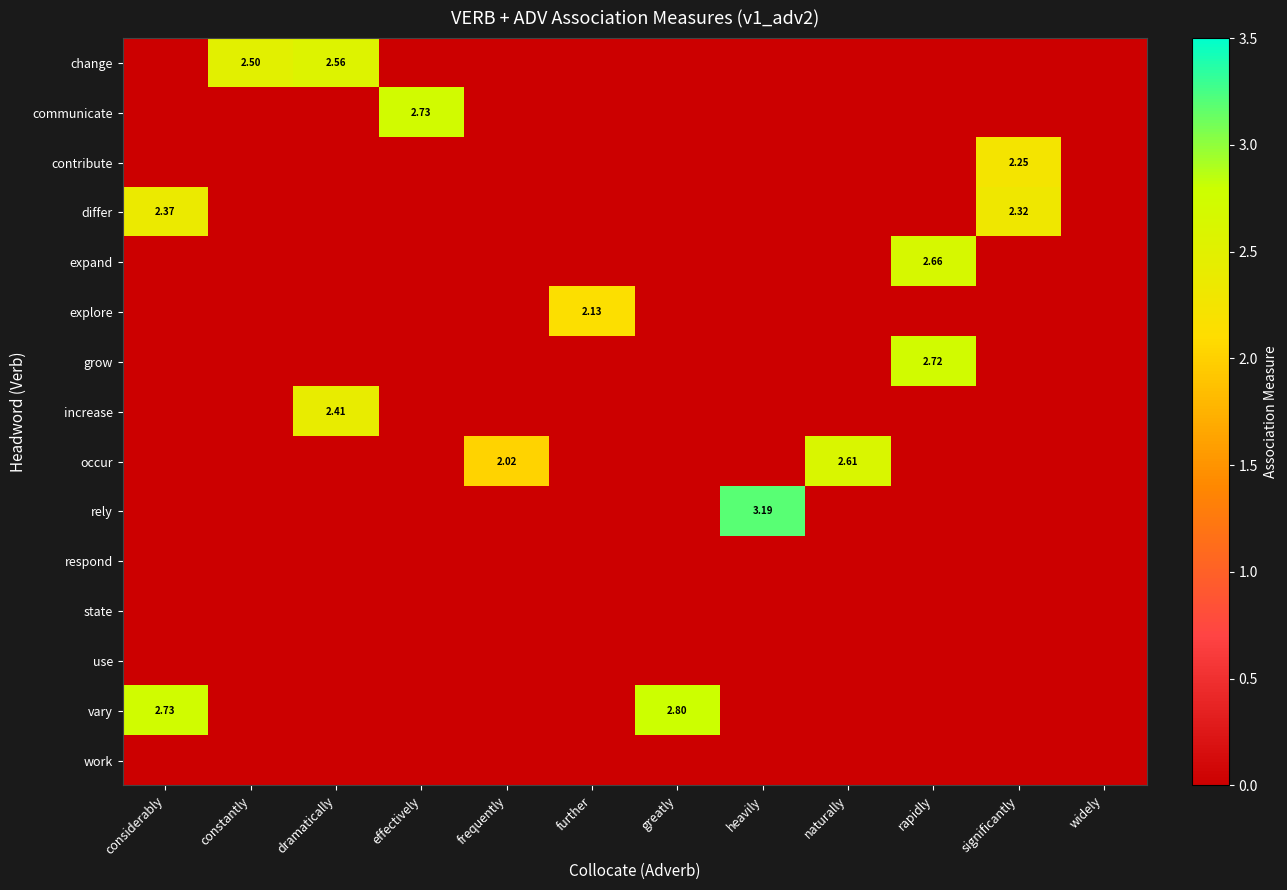

Rank the series at rapidly from lowest to highest value.

change, communicate, contribute, differ, explore, increase, occur, rely, respond, state, use, vary, work, expand, grow